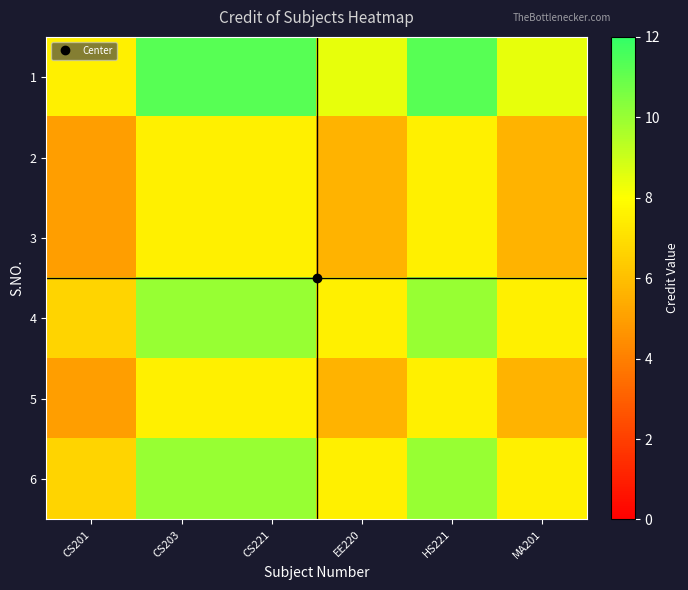

At which category does the chart reach its peak across all series?

CS203